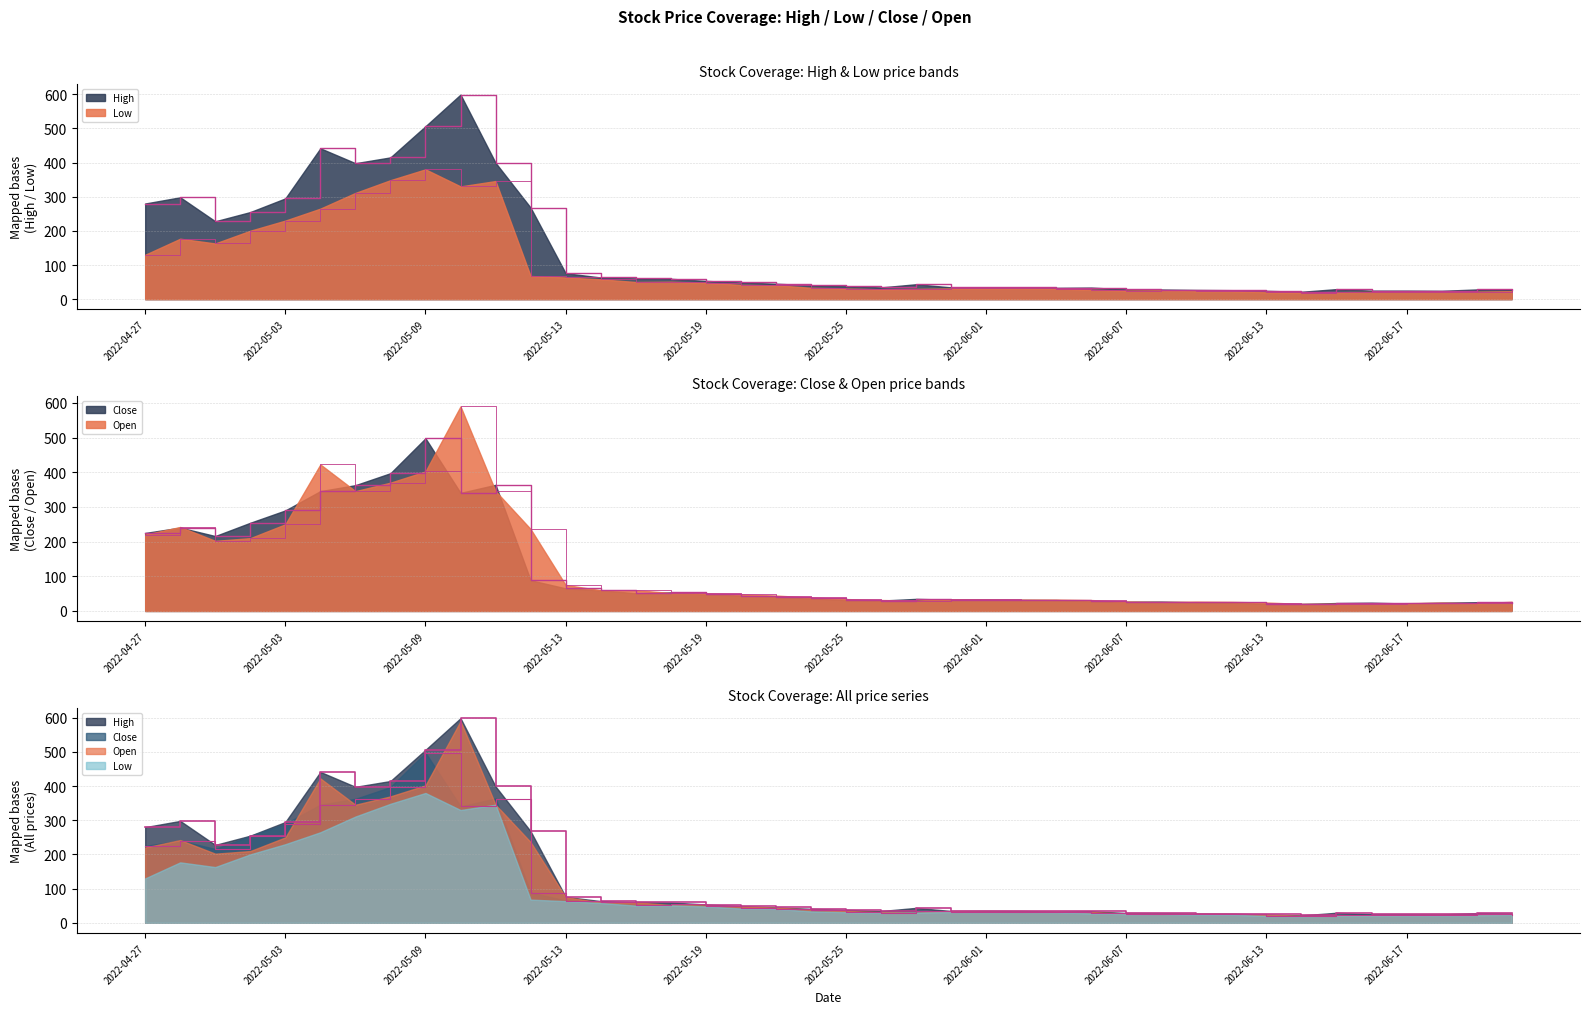

Which series has the widest spread of values?

High